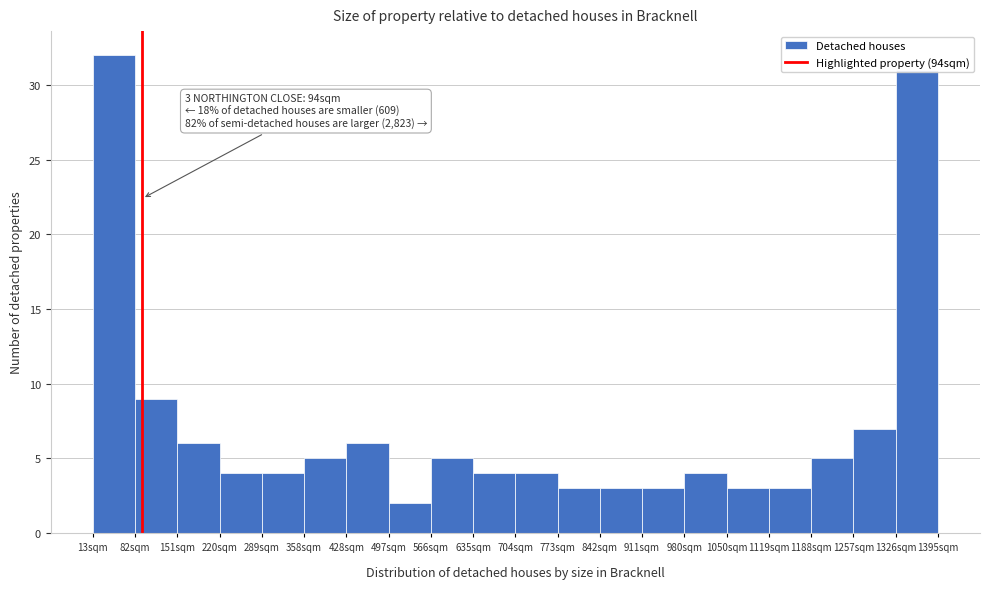

Over which range of the x-axis is the bar tallest?

10 to 80